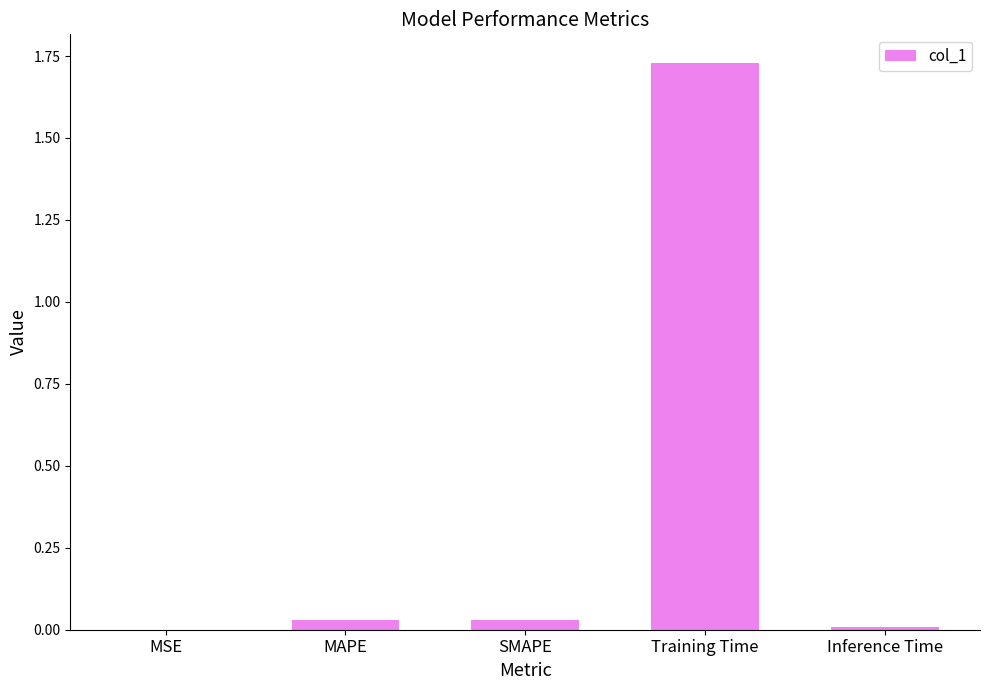

What is the sum of all values?

1.8